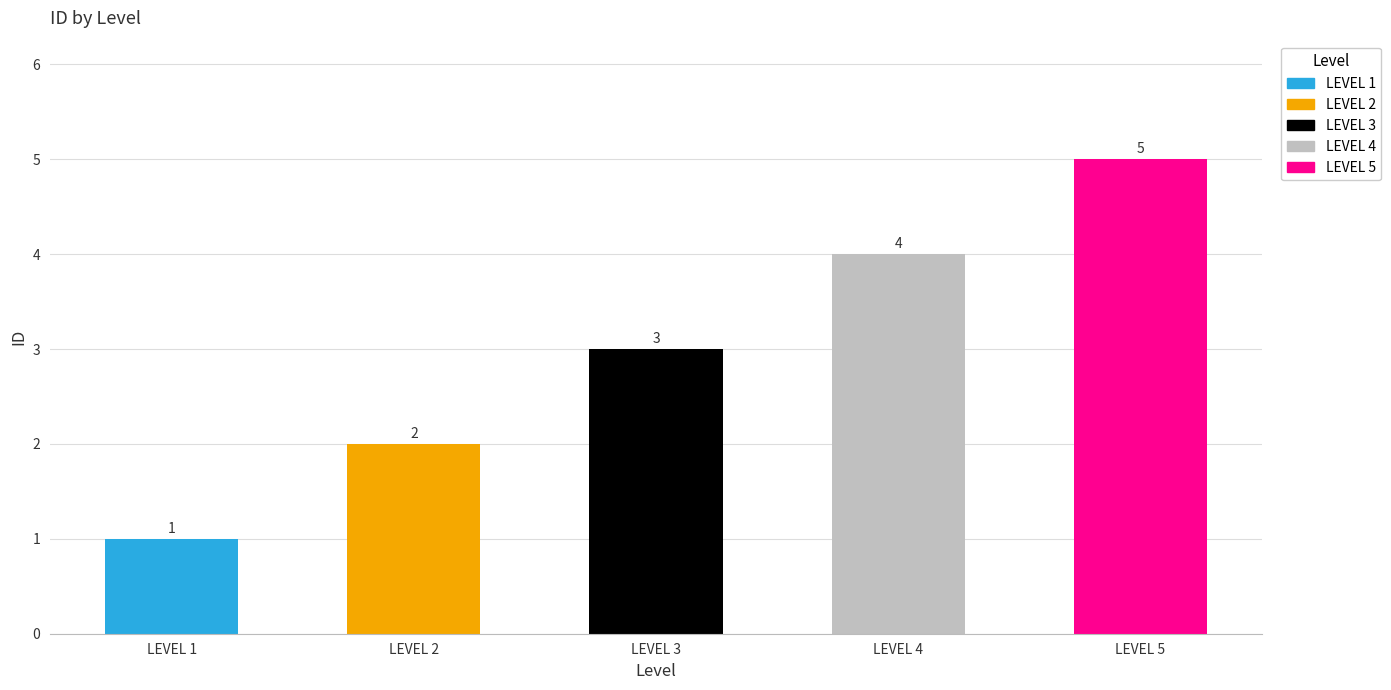

What is the minimum value shown in the chart?

1